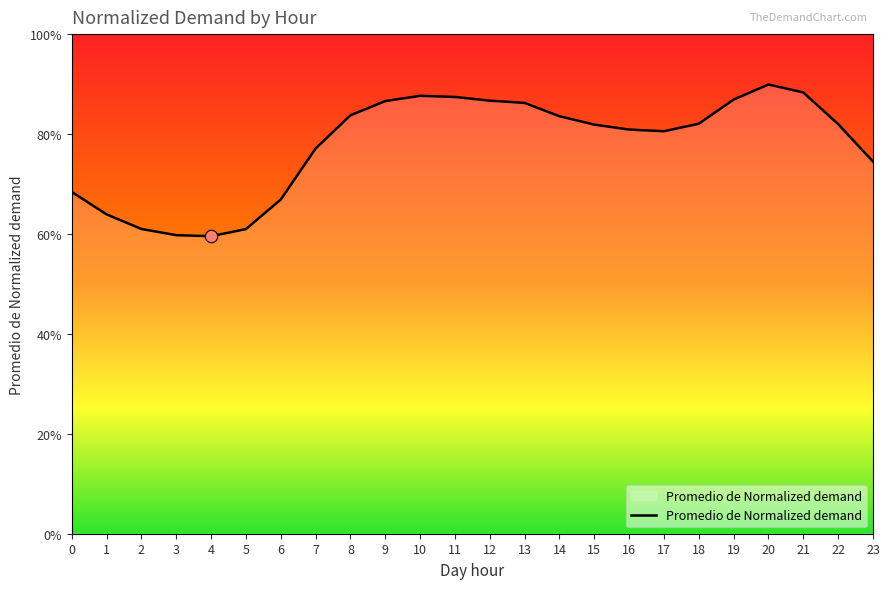

Which has a higher value, 1 or 13?

13